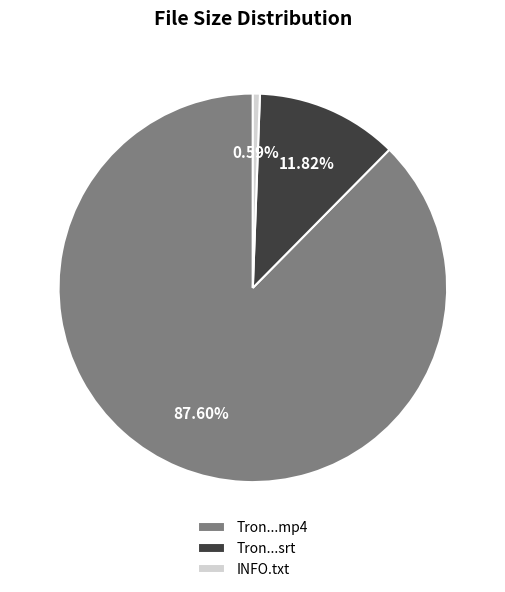

Combined, do INFO.txt and Tron...mp4 account for over 50%?

Yes